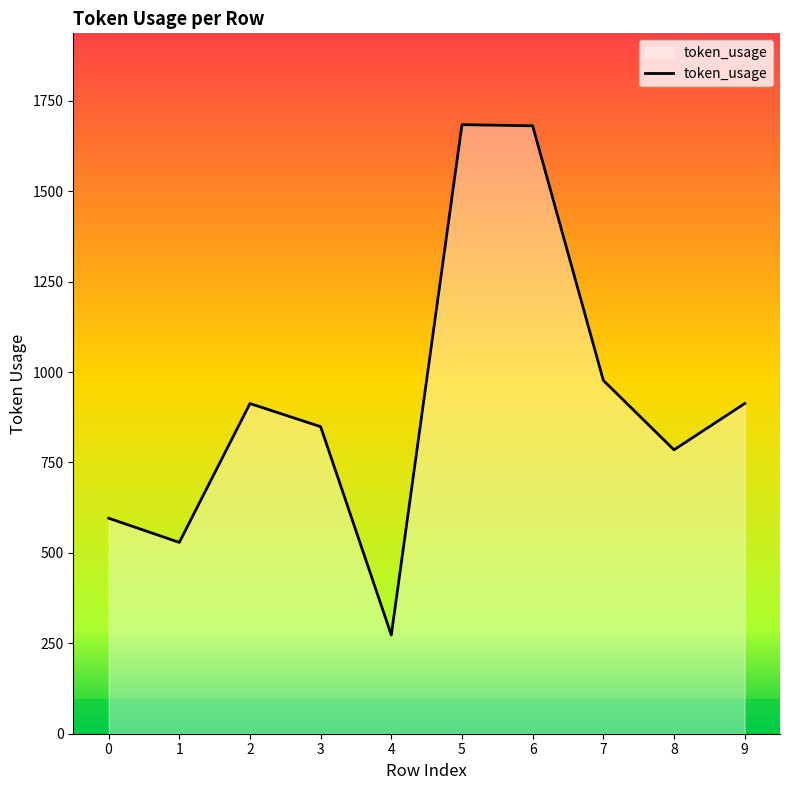

What is the maximum value shown in the chart?

1684